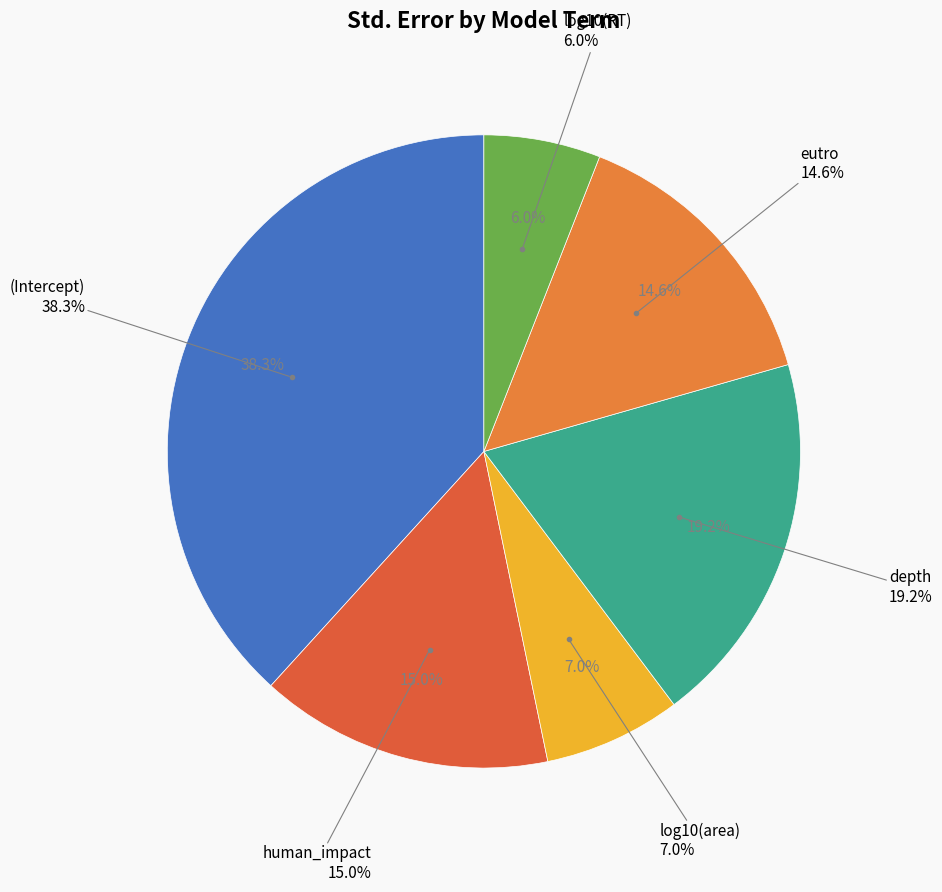

Is there a majority slice in this chart?

No